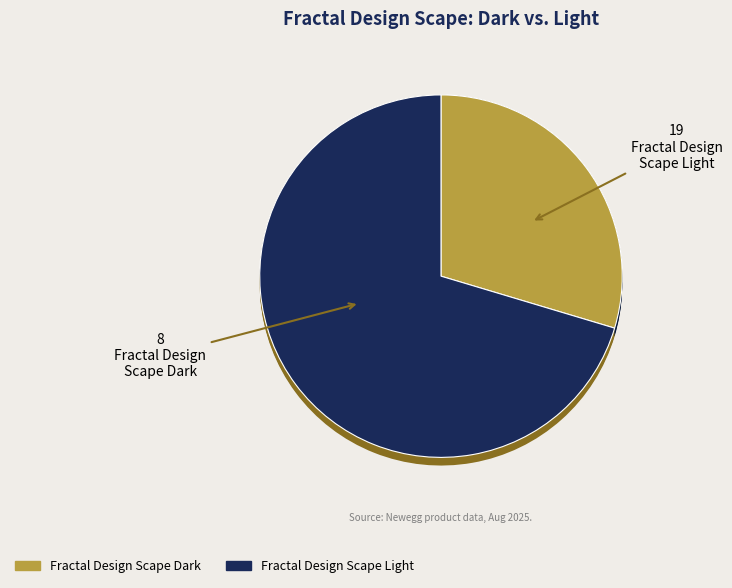

Rank the series by their maximum value, from highest to lowest.

Fractal Design Scape Light, Fractal Design Scape Dark